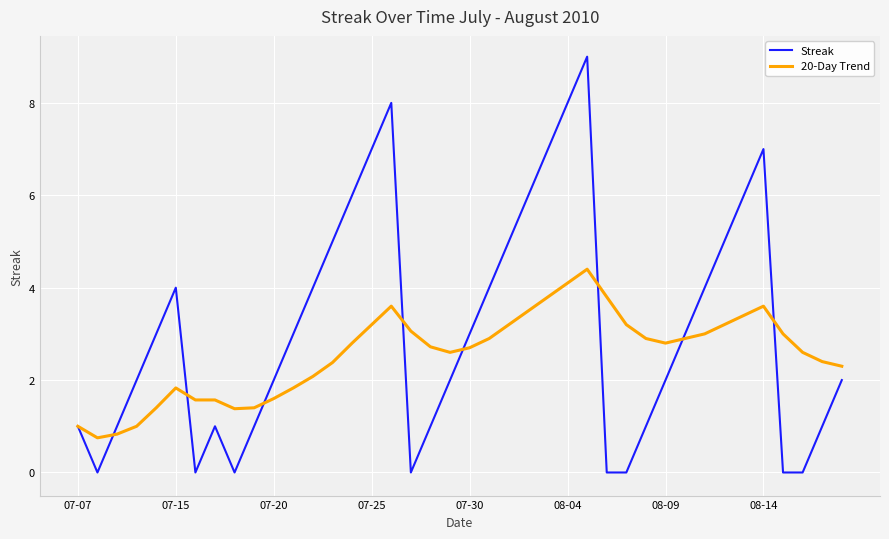

Which series has the largest range (max minus min)?

Streak